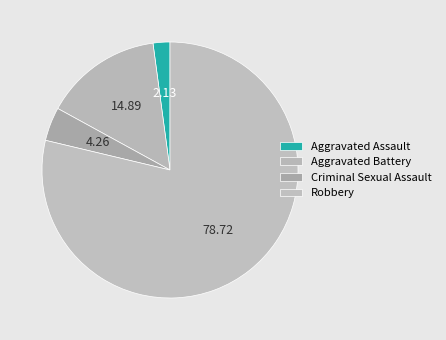

To the nearest percent, what is the combined percentage of Aggravated Battery and Aggravated Assault?

17%